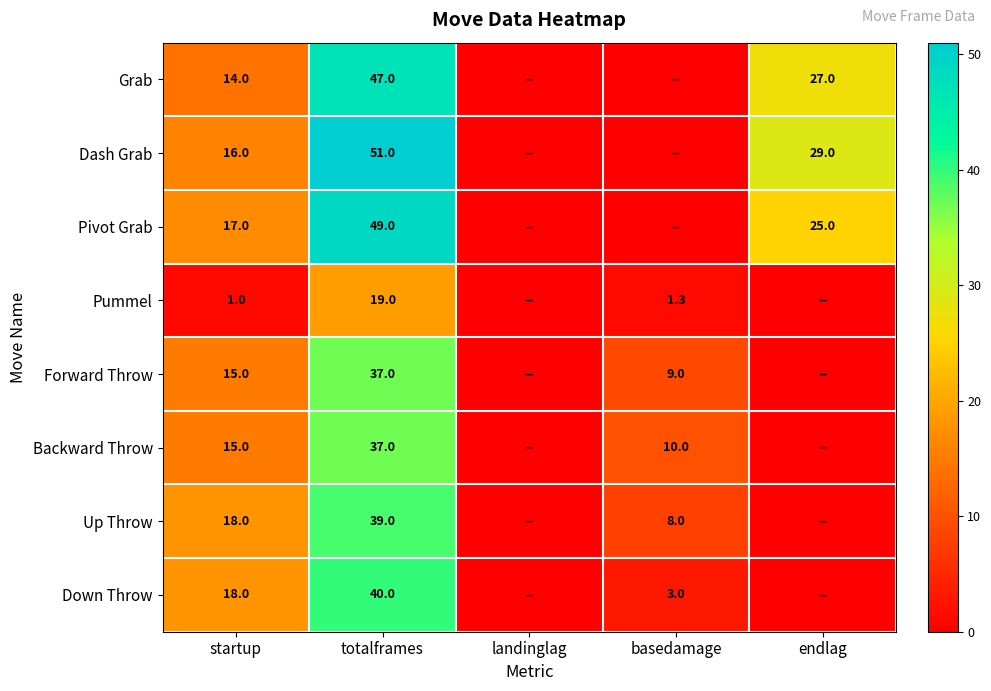

True or false: Pivot Grab has a value of 17.0 at startup.

True